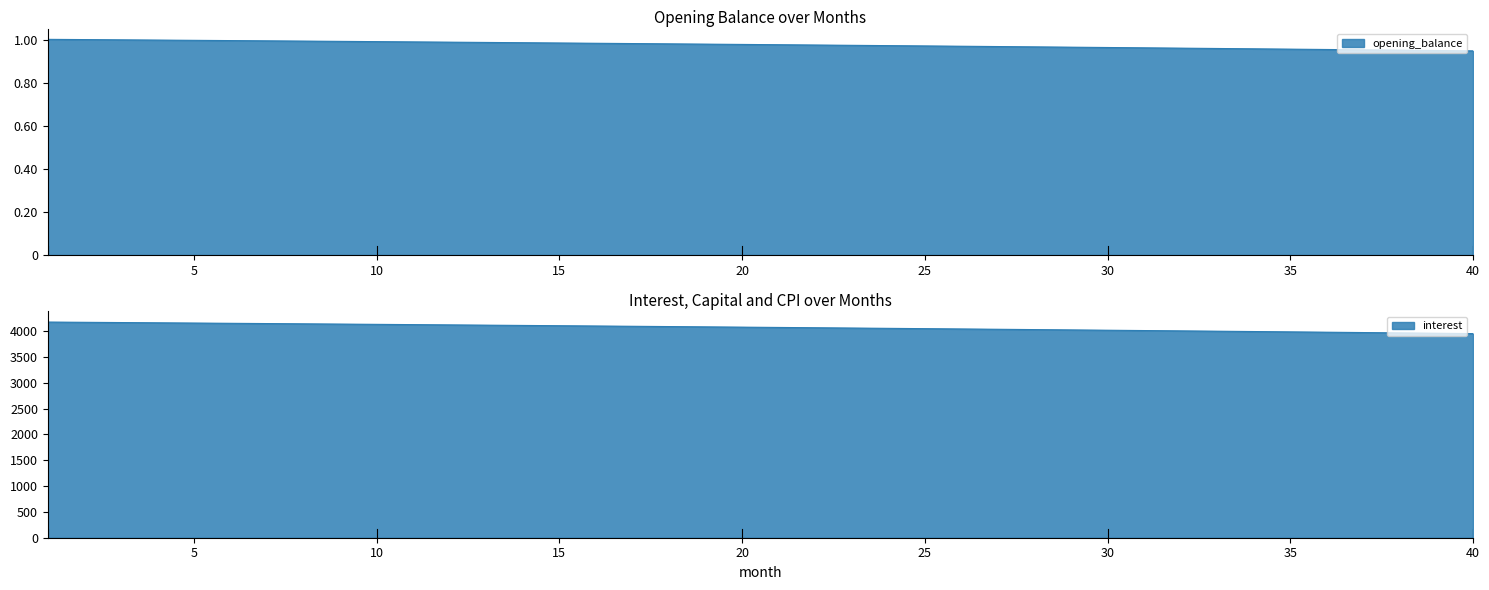

Is the value of interest at 39 greater than the value of opening_balance at 3?

No